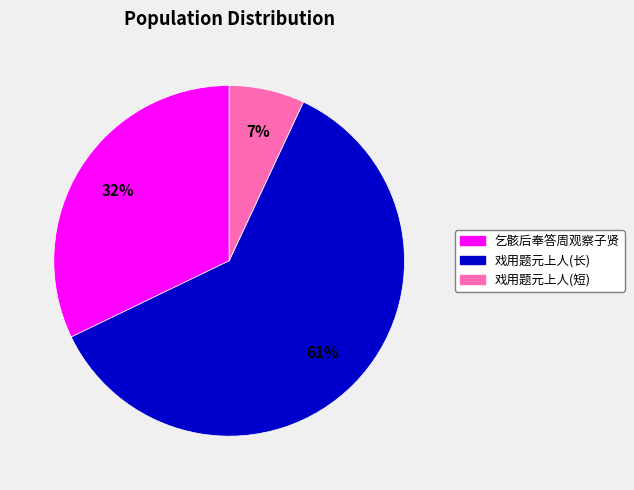

Is there any slice that represents more than half of the pie?

Yes